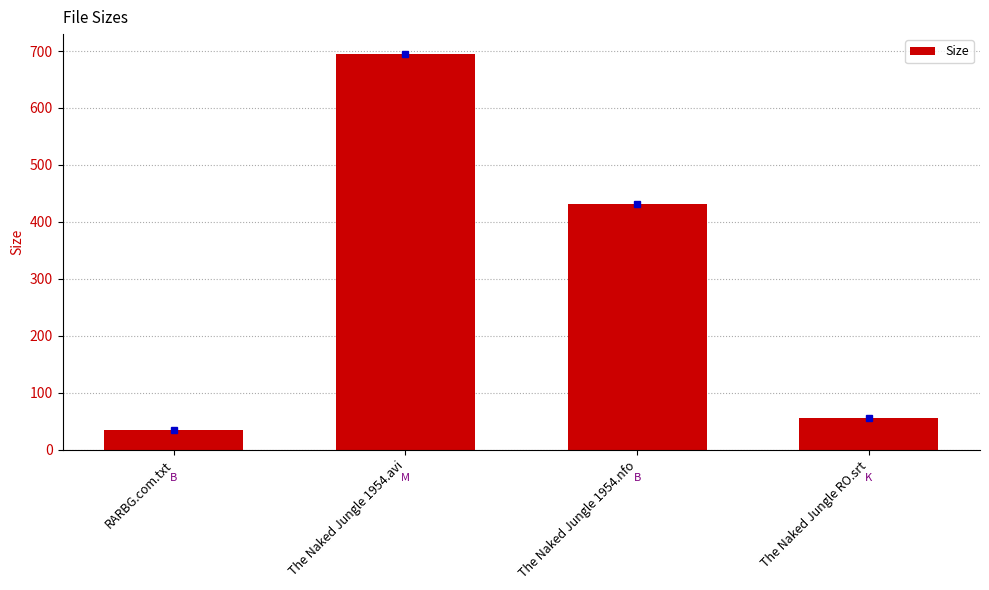

What is the difference between the second highest and minimum values?

398.0